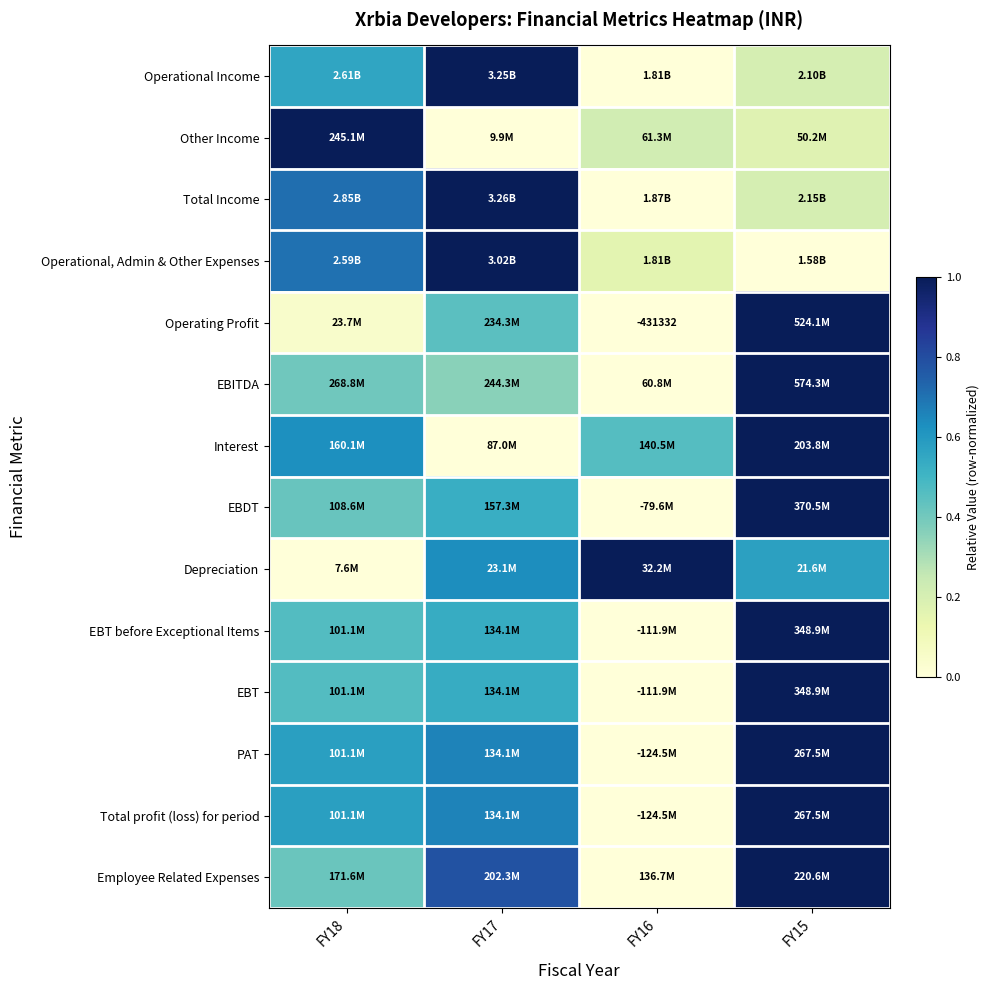

What is the difference between the highest and lowest values at FY15?

1.0